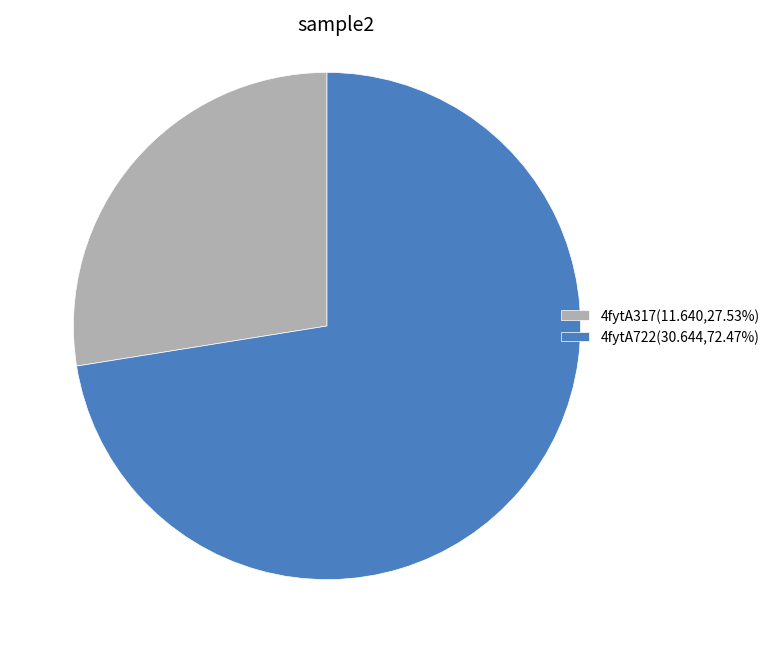

Which slice is the smallest?

4fytA317